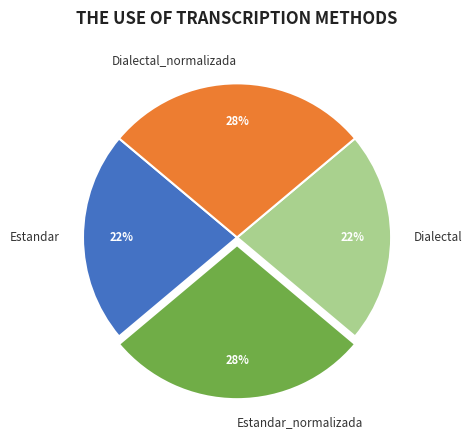

Approximately how many times larger is the value at Dialectal compared to Estandar_normalizada?

0.8